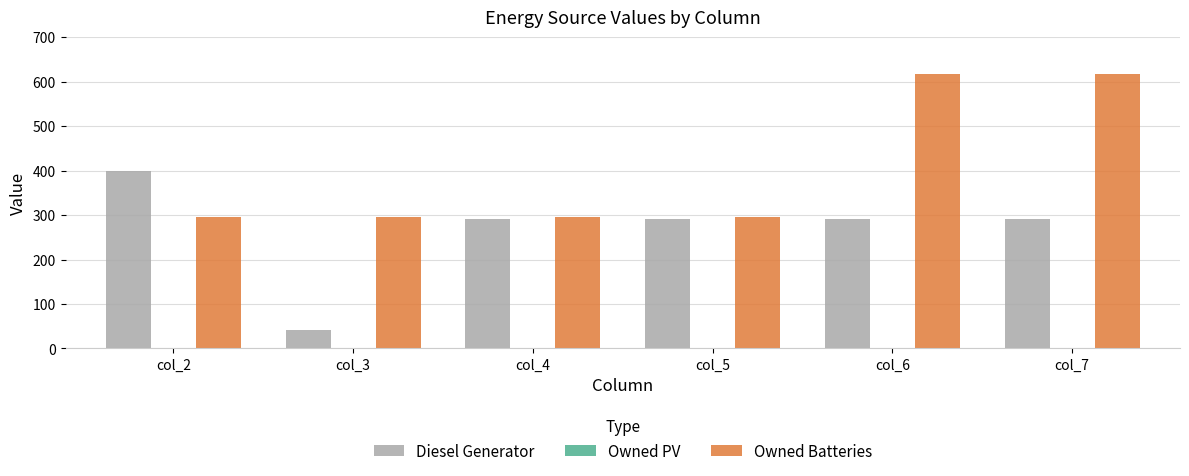

What value does the Diesel Generator series have at col_5, to the nearest 5?

290